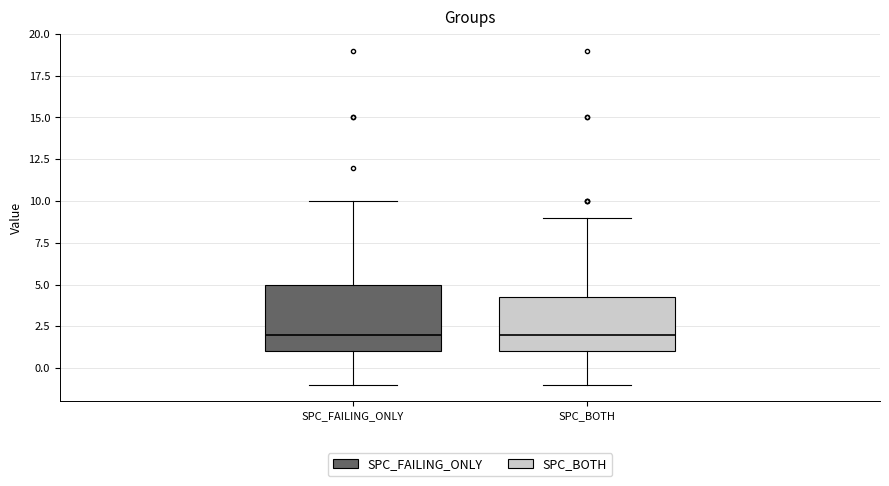

Reading left to right, transcribe this box plot: for each box, give where its median line is, the range the box spans, and where its two whiskers end, as read against the y-axis. The values are not printed on the chart, so give them approximately, as read against the axis.

SPC_FAILING_ONLY: median 2.0, box 1.0 to 5.0, whiskers -1.0 to 10.0
SPC_BOTH: median 2.0, box 1.0 to 4.5, whiskers -1.0 to 9.0